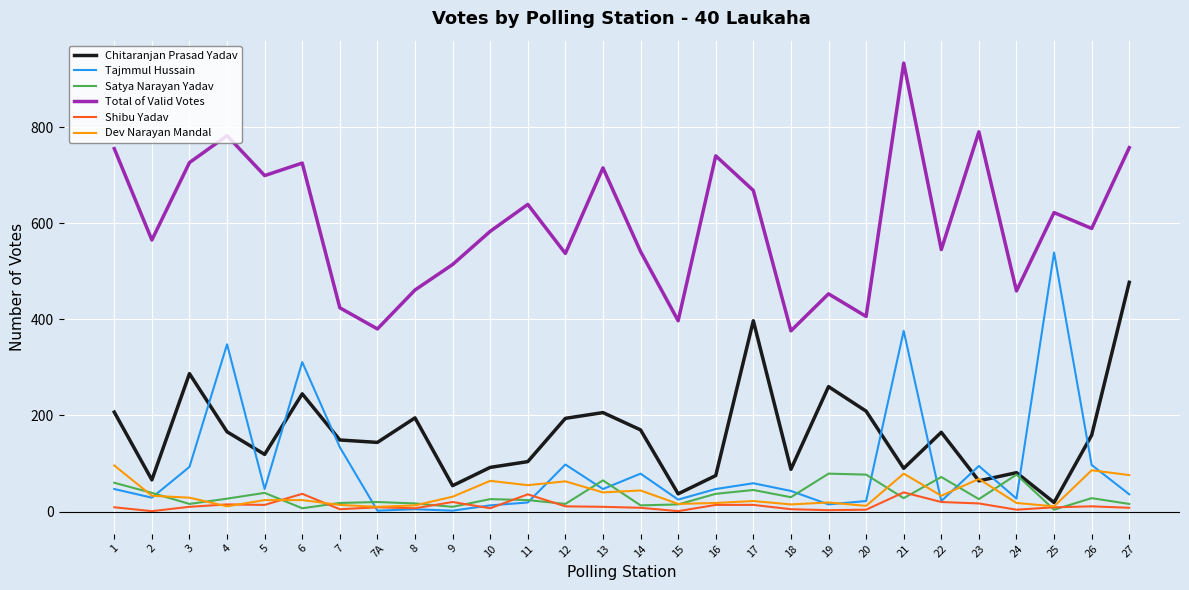

What is the spread (max minus min) of values at 2?

564